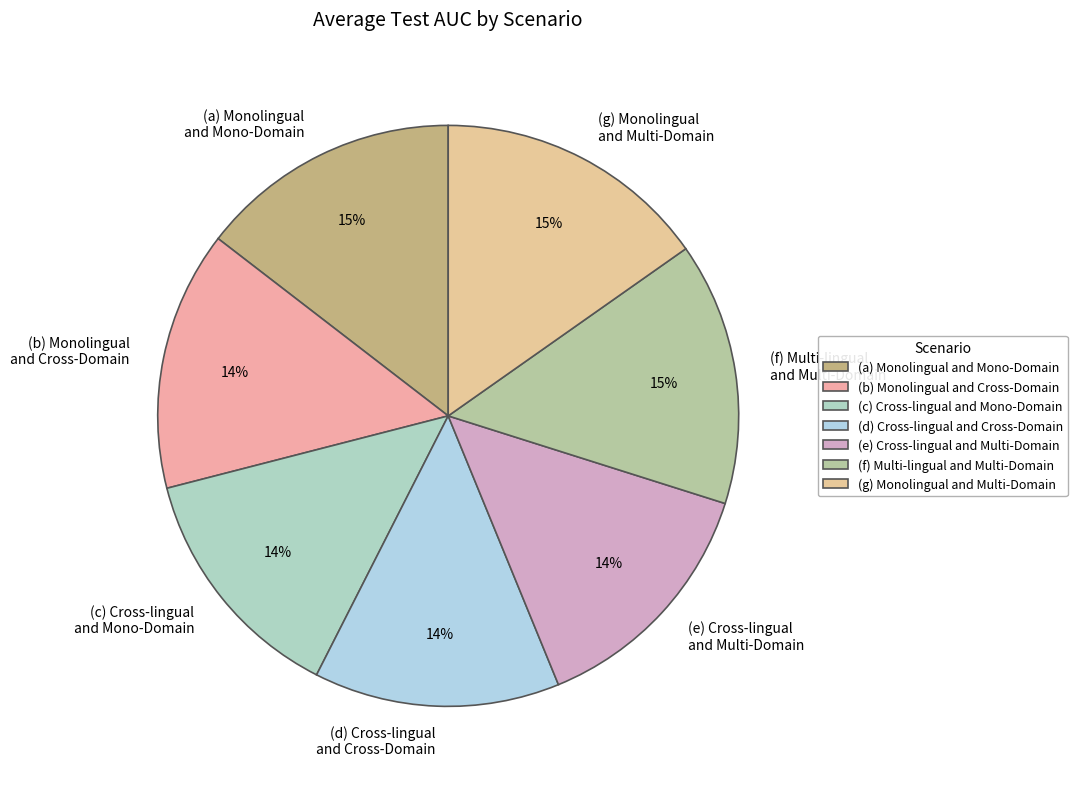

To the nearest percent, what percentage of the pie is (d) Cross-lingual and Cross-Domain?

14%